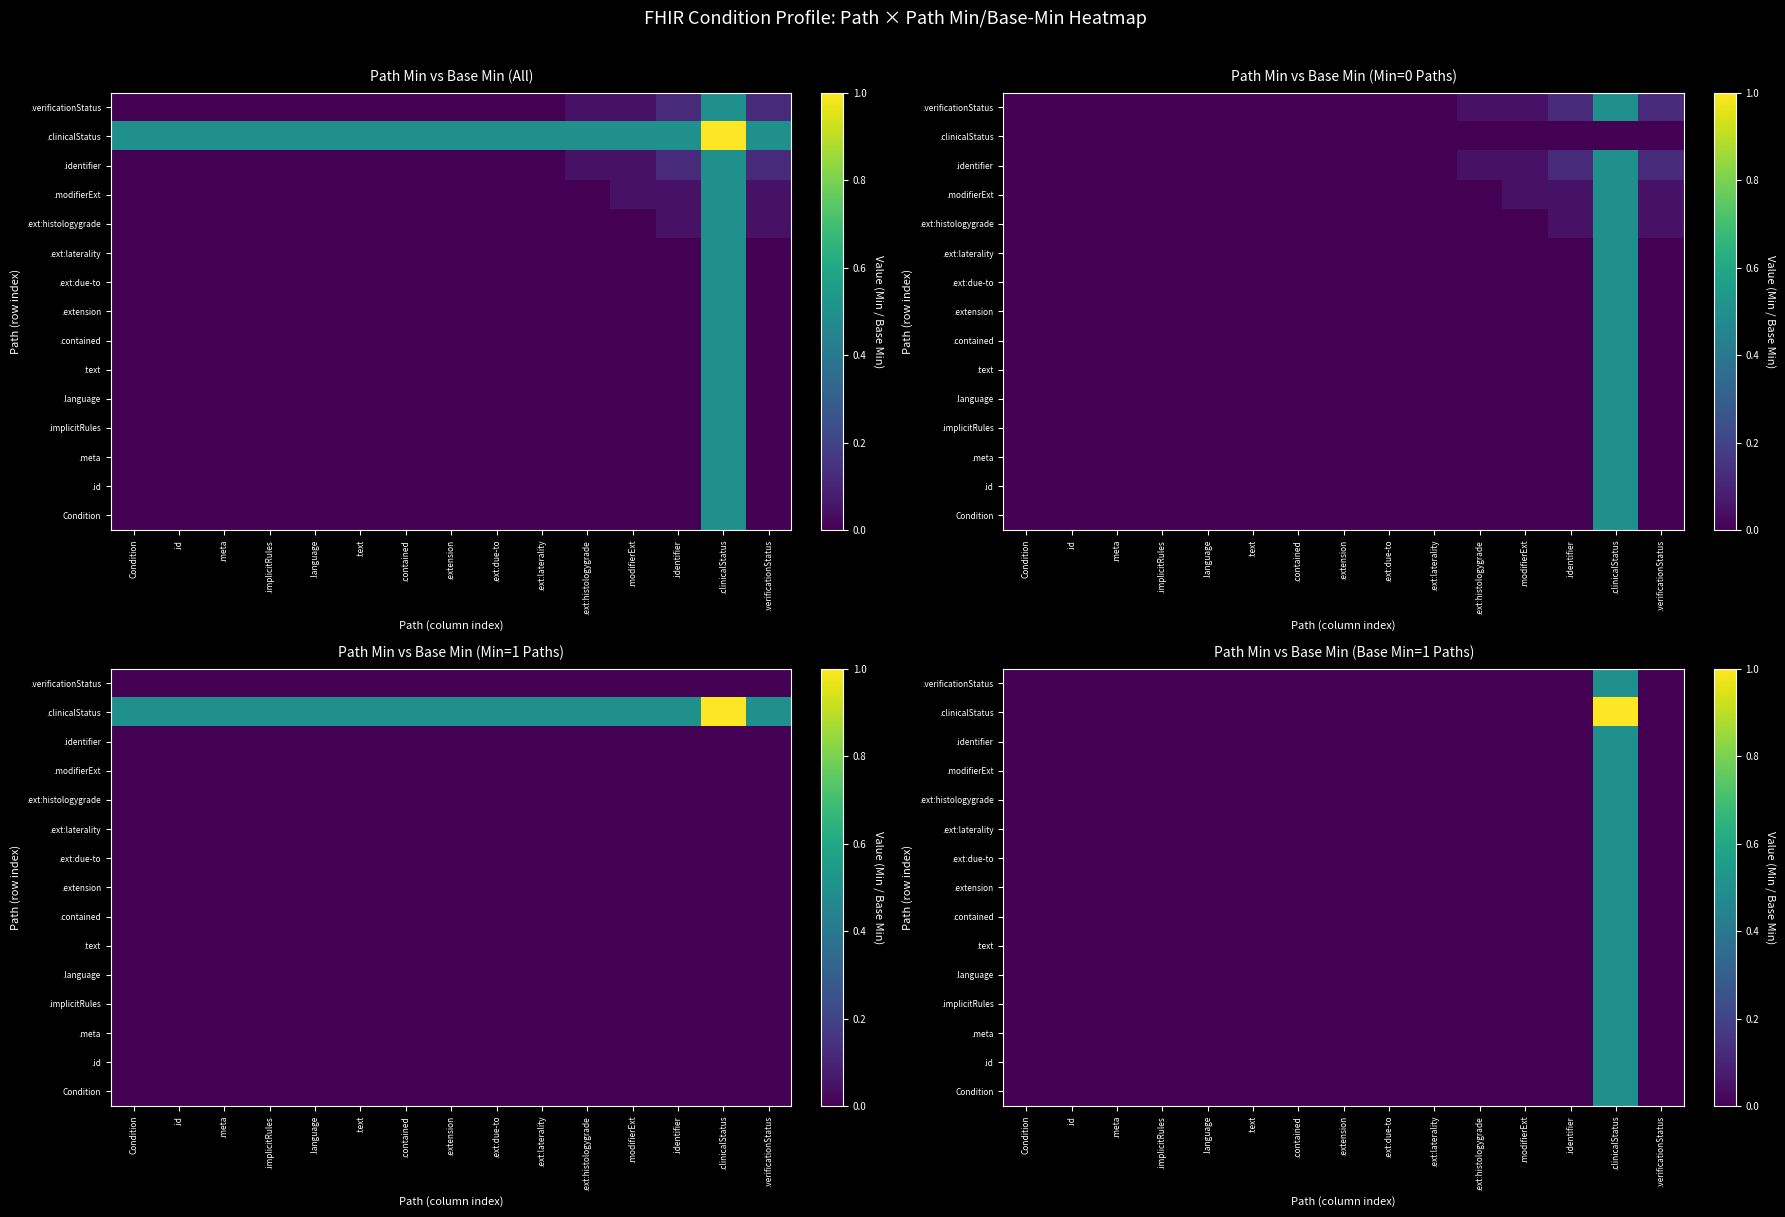

What is the maximum value for .implicitRules?

0.5